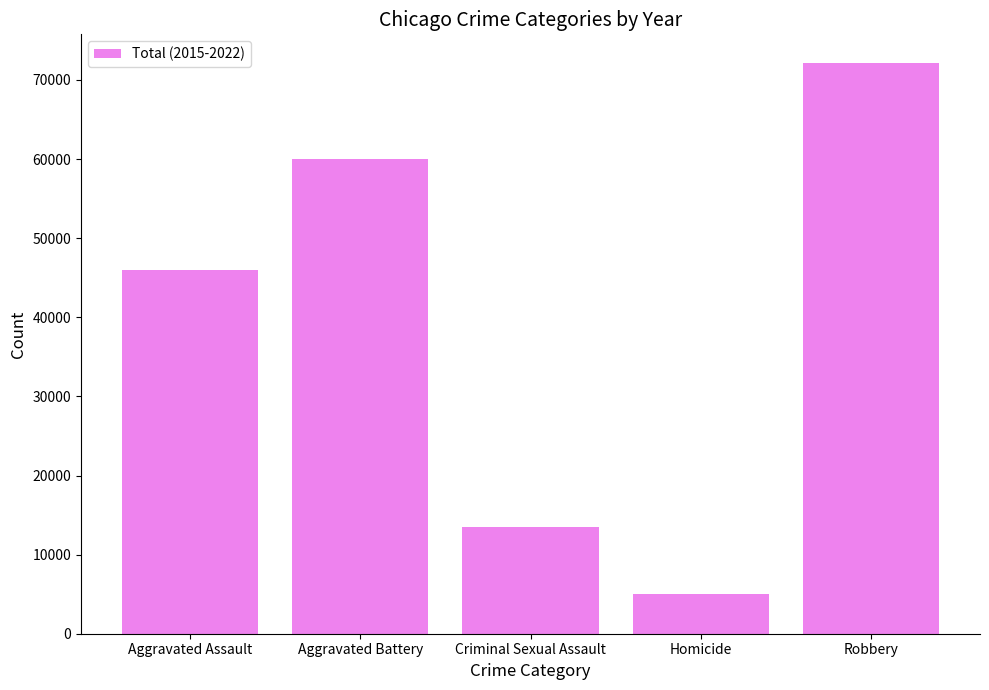

What is the label of the 3rd bar from the left?

Criminal Sexual Assault